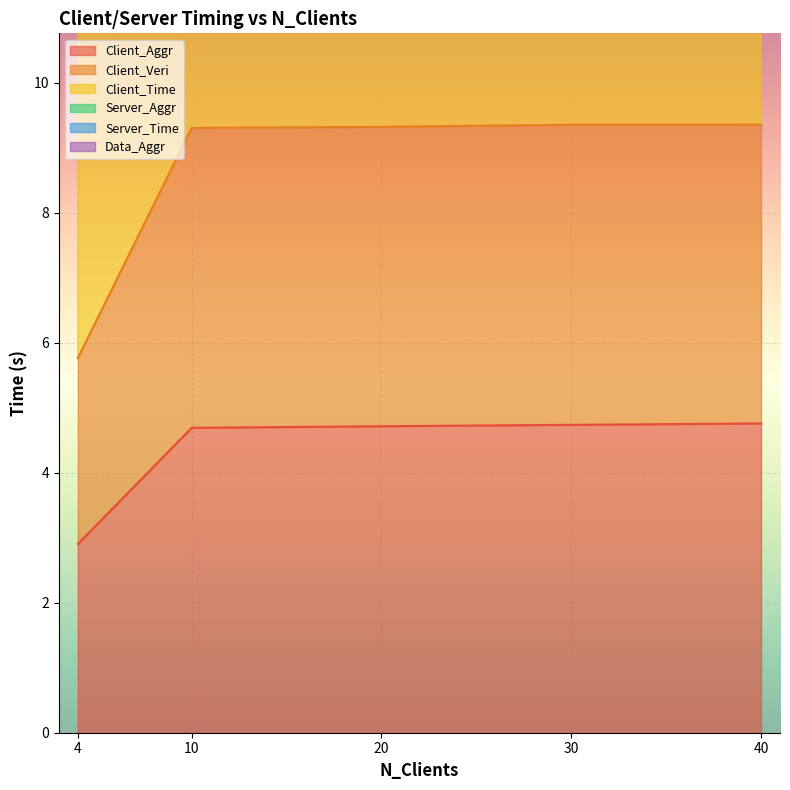

Between 4 and 40, which series saw the biggest shift?

Data_Aggr